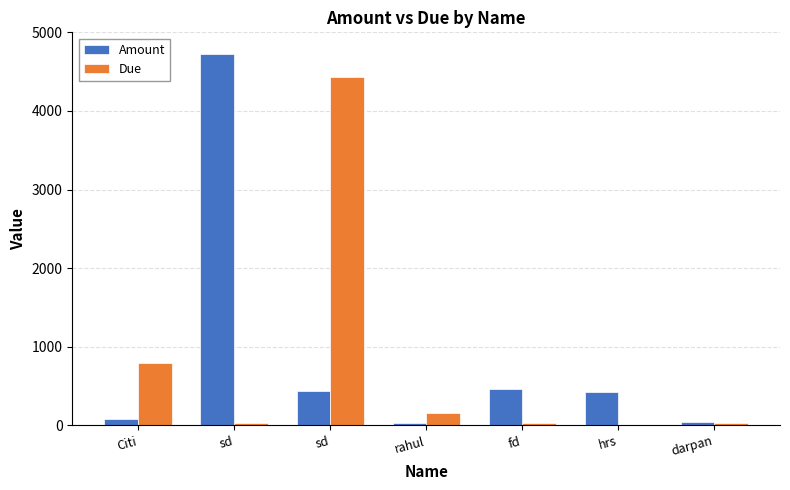

Rank the series at sd from highest to lowest value.

Amount, Due